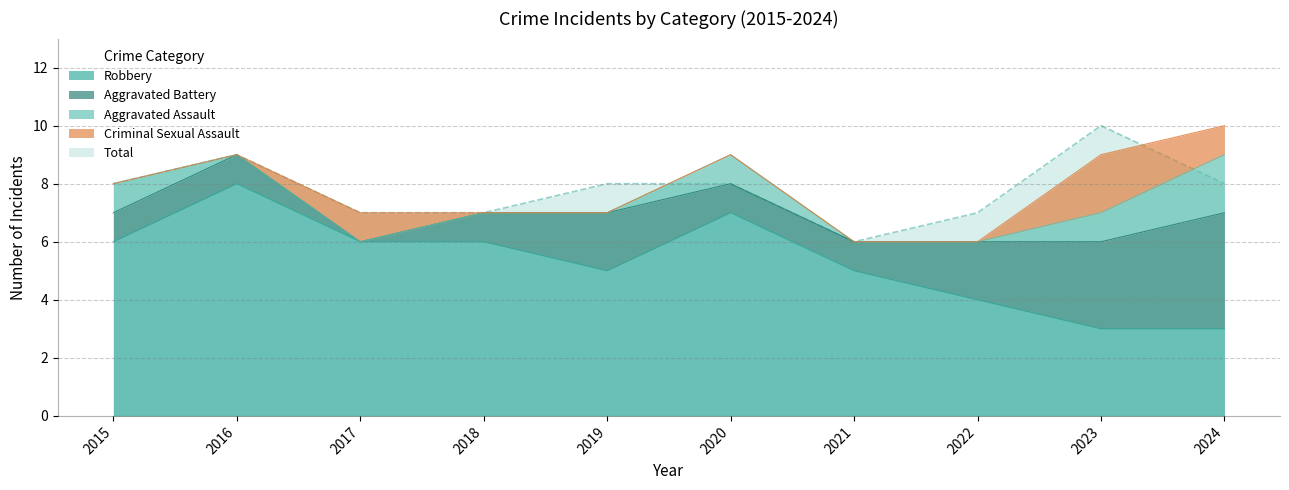

True or false: Robbery has a value of 11 at 2020.

False